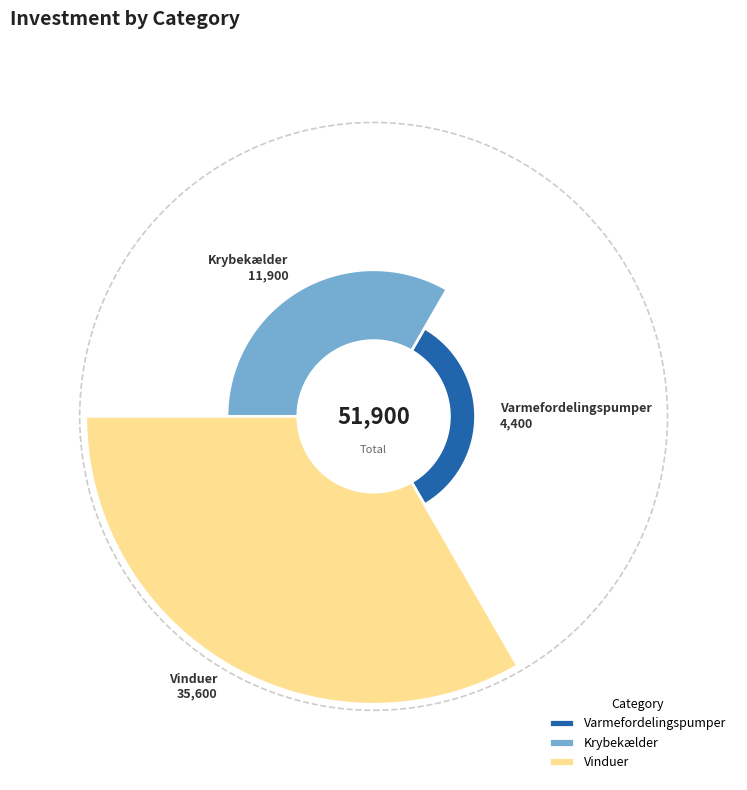

Is there any slice that represents more than half of the pie?

Yes